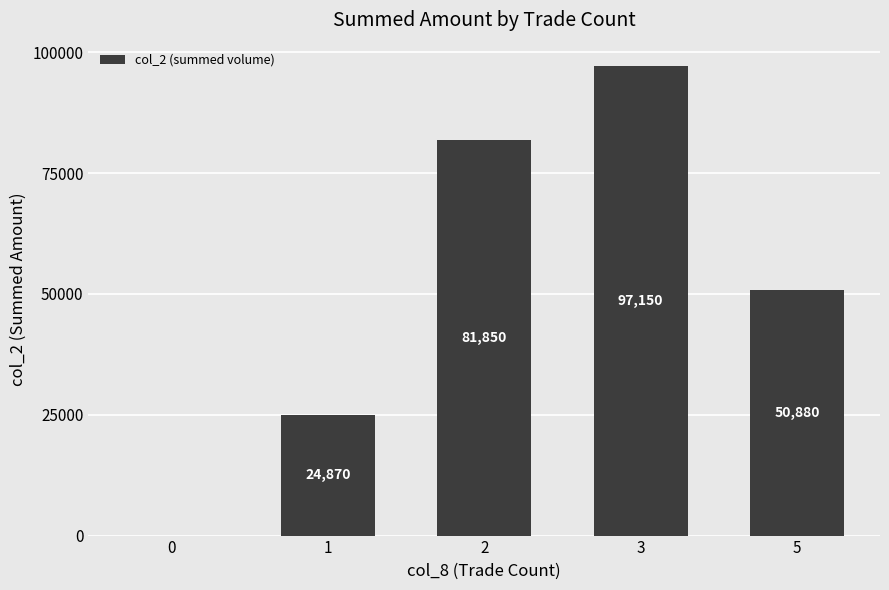

At which label does the data first exceed 50880?

2